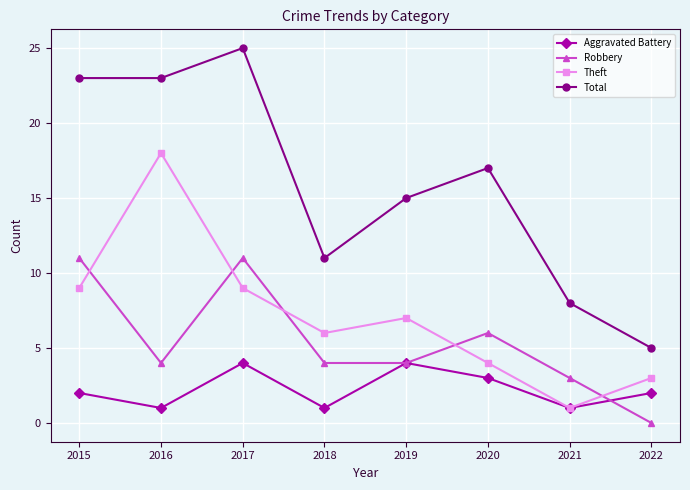

Reading left to right, list all the values displayed in this chart.

Aggravated Battery: 2015=2	2016=1	2017=4	2018=1	2019=4	2020=3	2021=1	2022=2
Robbery: 2015=11	2016=4	2017=11	2018=4	2019=4	2020=6	2021=3	2022=0
Theft: 2015=9	2016=18	2017=9	2018=6	2019=7	2020=4	2021=1	2022=3
Total: 2015=23	2016=23	2017=25	2018=11	2019=15	2020=17	2021=8	2022=5